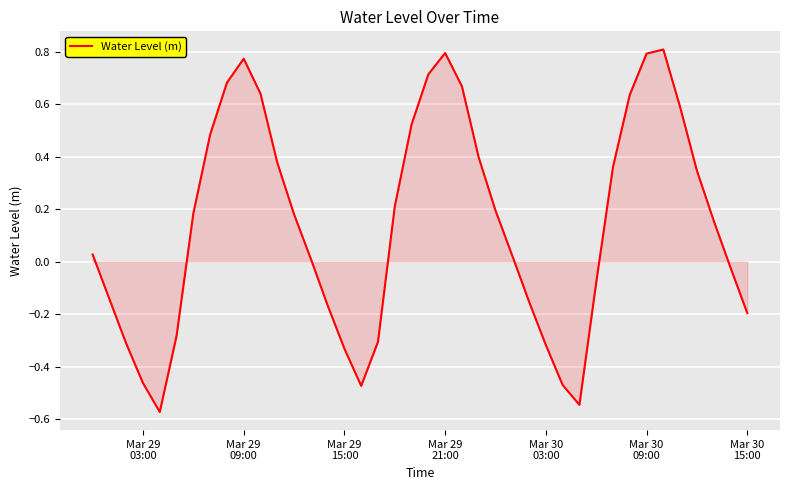

What is the difference between the maximum and minimum values?

1.4